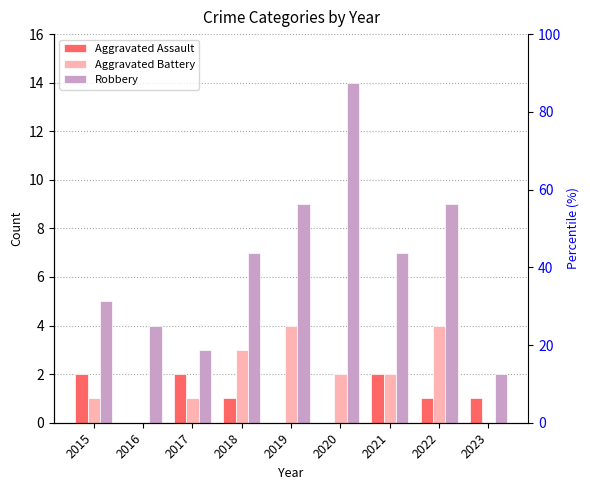

How many groups of bars are there?

9